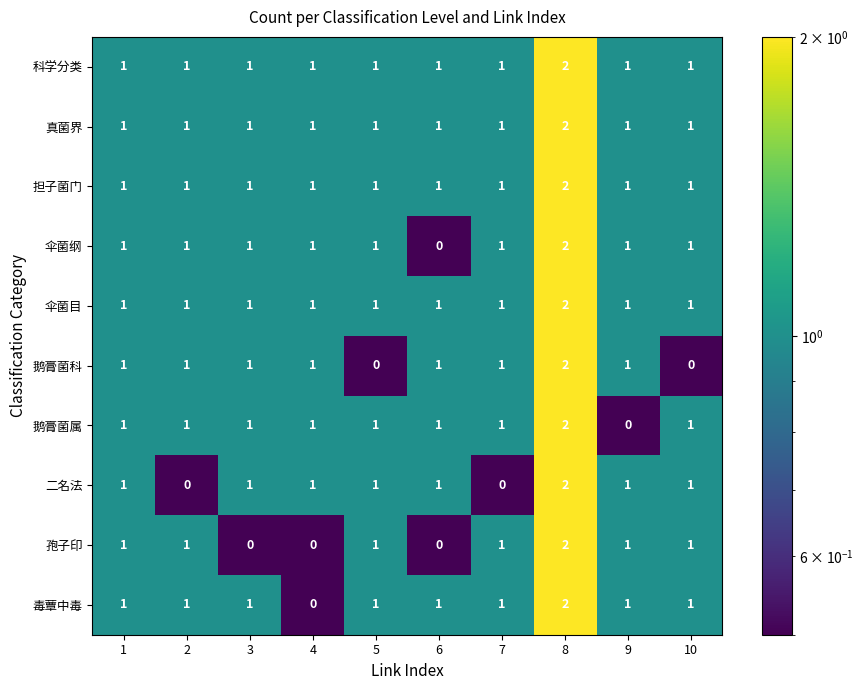

Which category has the highest value in the 担子菌门 series?

8